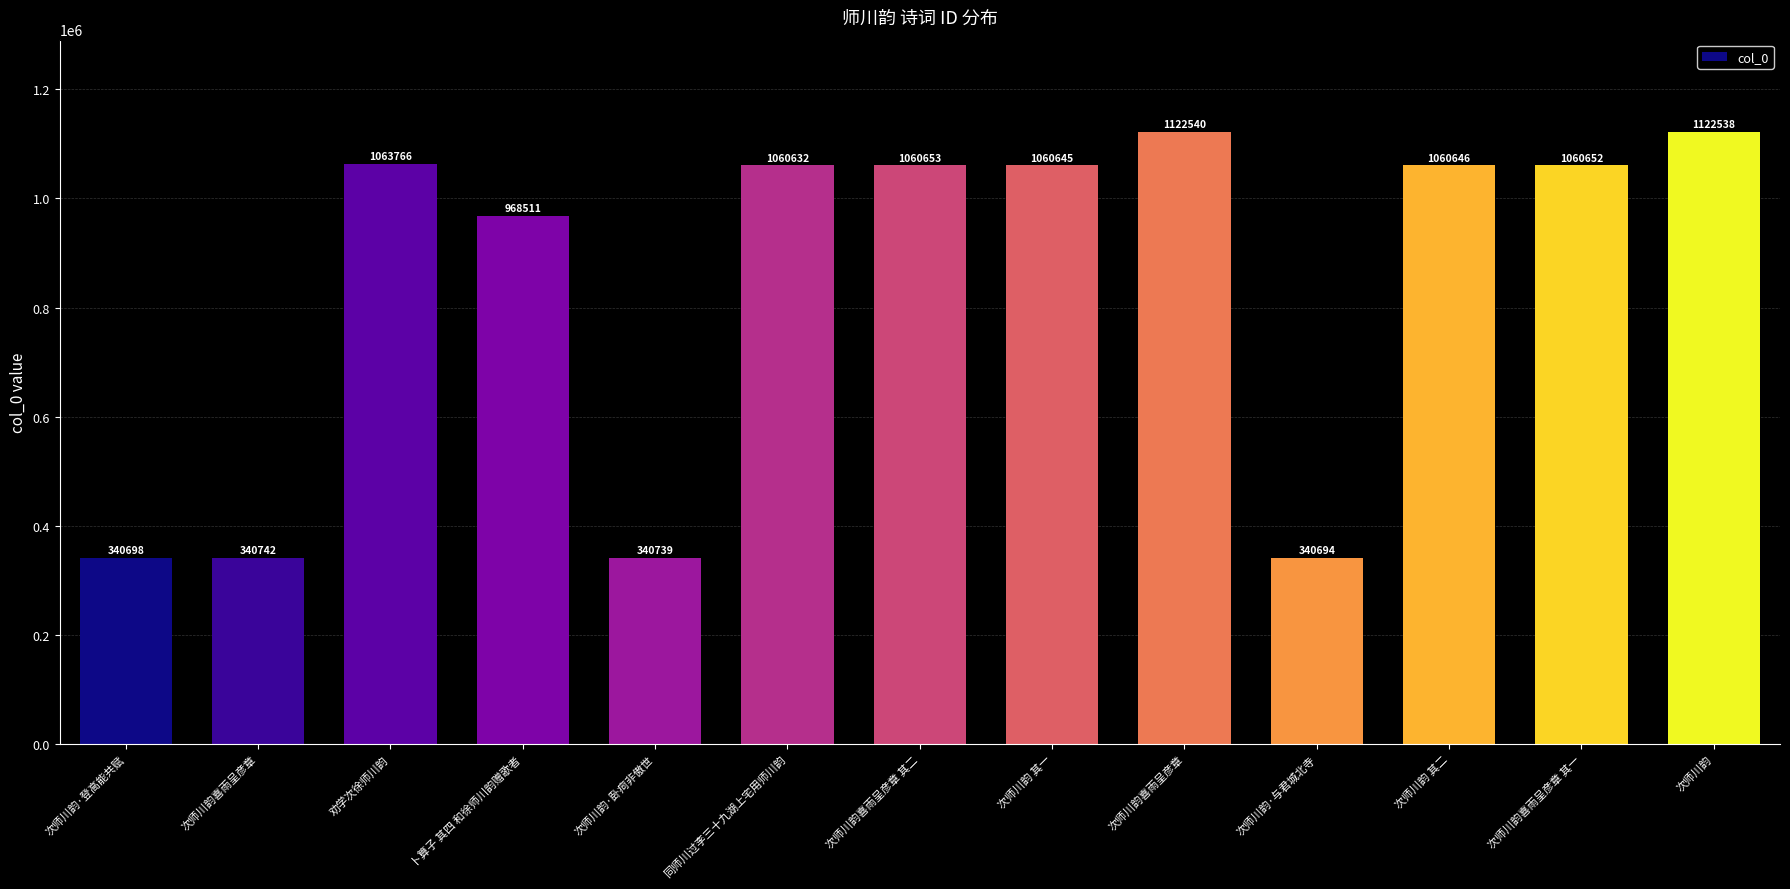

How many categories are shown in the chart?

13